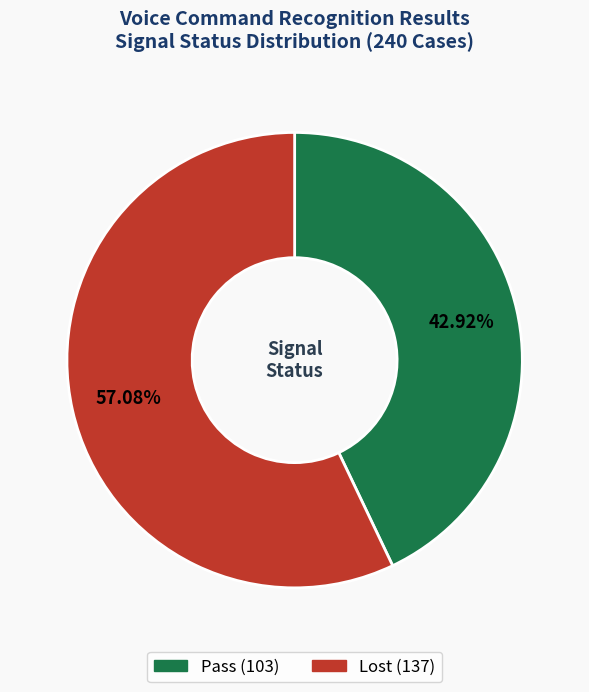

To the nearest percent, what is the difference between the Lost and Pass slice percentages?

14%